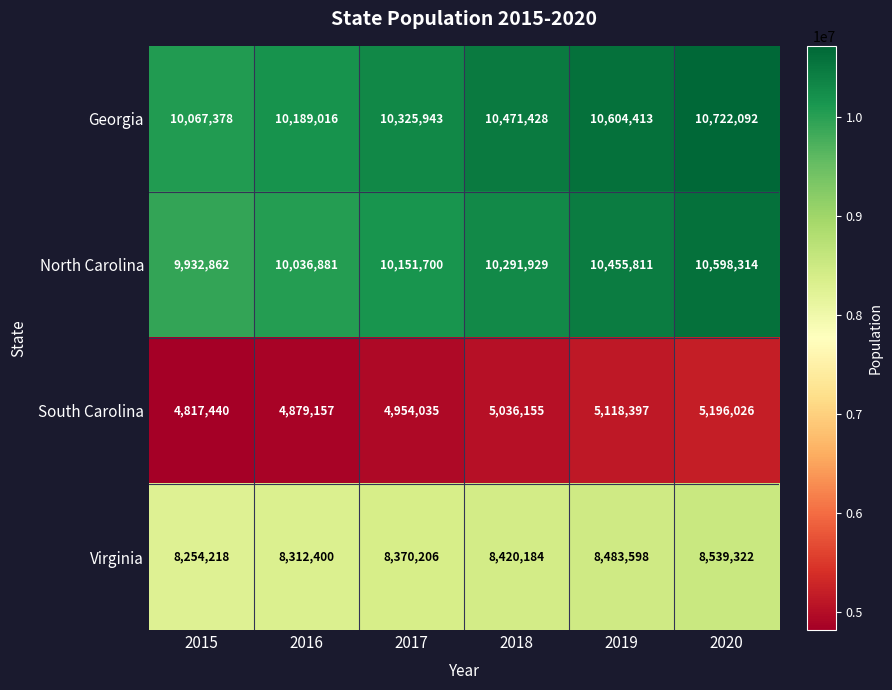

List the series in order of their peak value, lowest first.

South Carolina, Virginia, North Carolina, Georgia